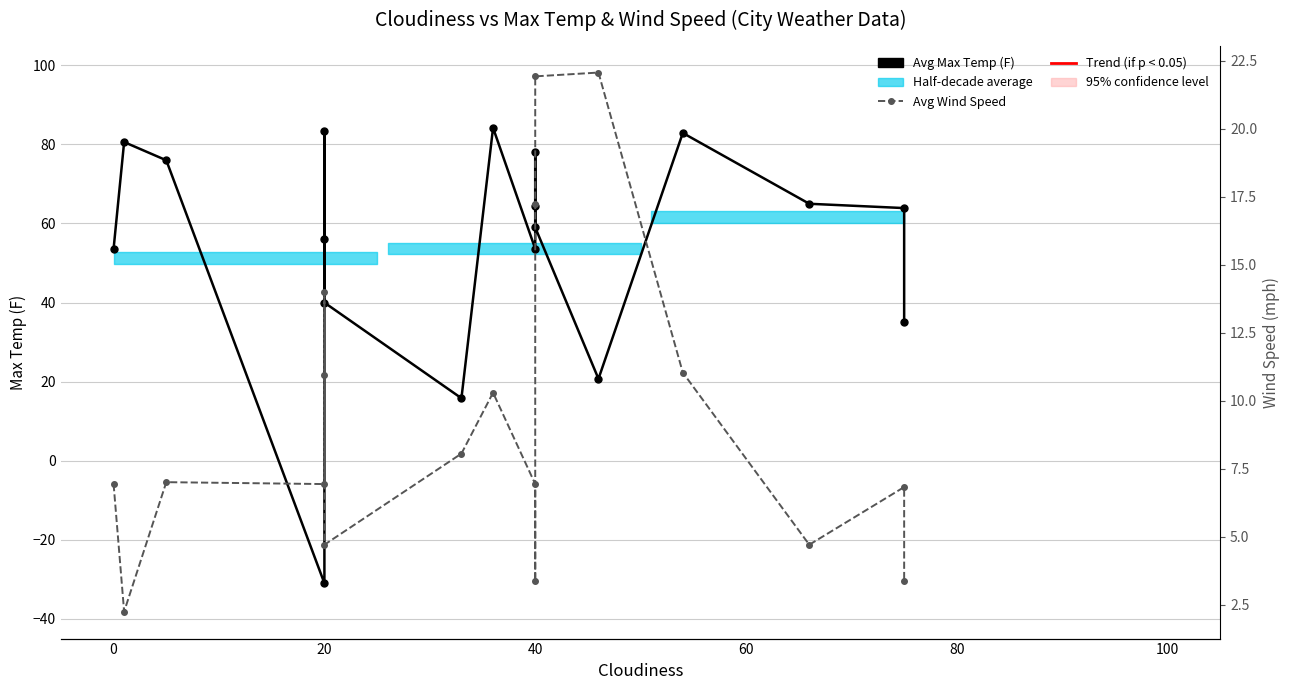

What is the value of the Avg Max Temp (F) point at the 11th from the left?

64.3